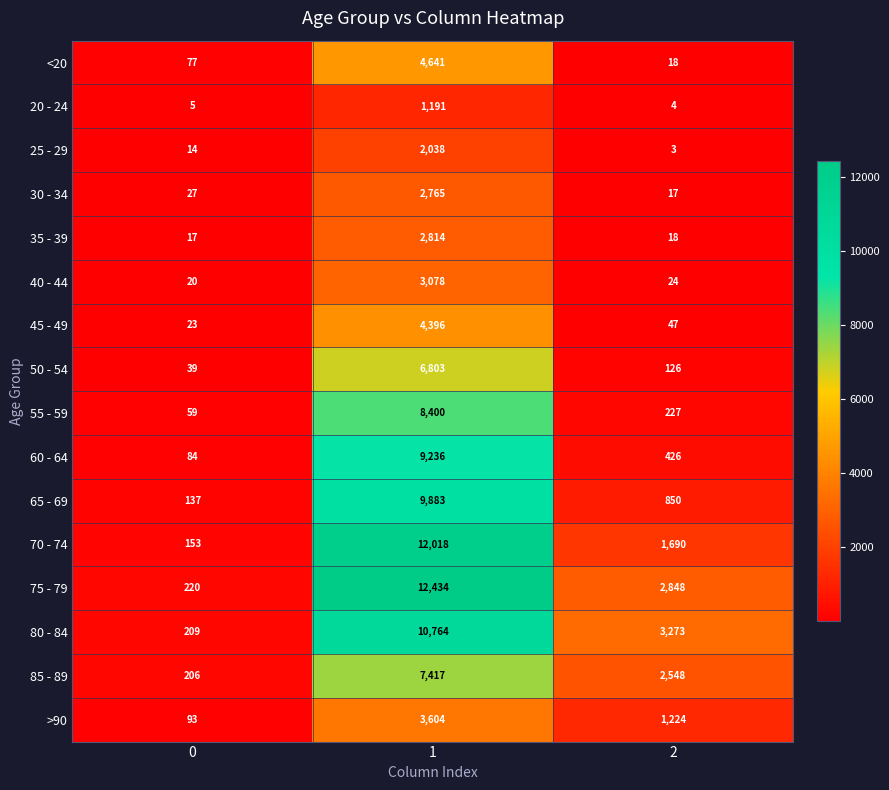

Rank the categories by 75 - 79 value from lowest to highest.

0, 2, 1